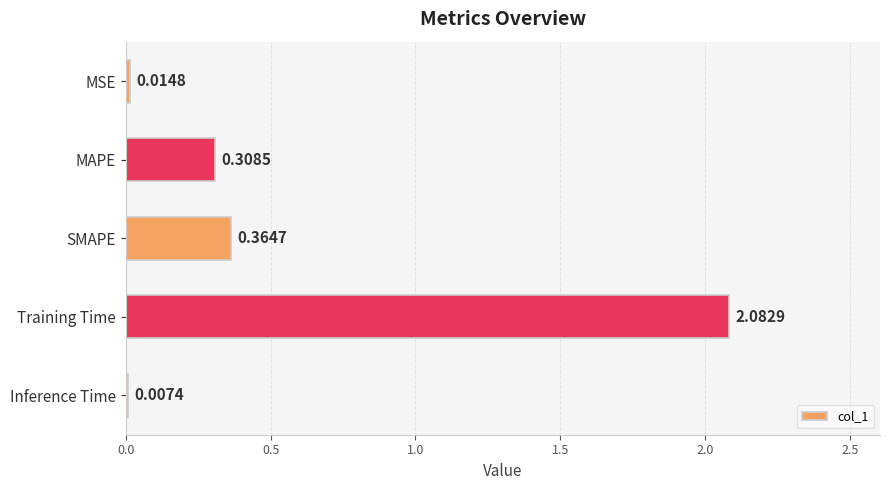

Which category has the highest value across all series?

Training Time